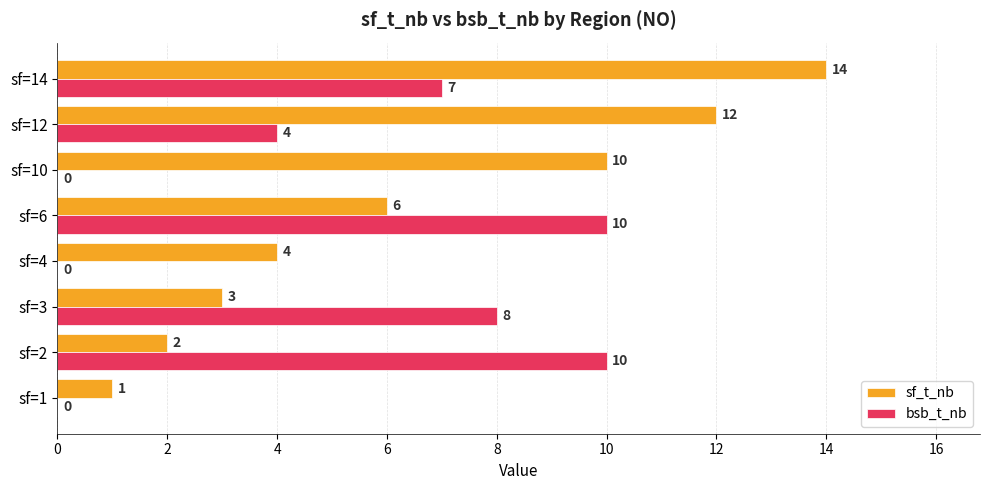

How many data points does each series have?

8